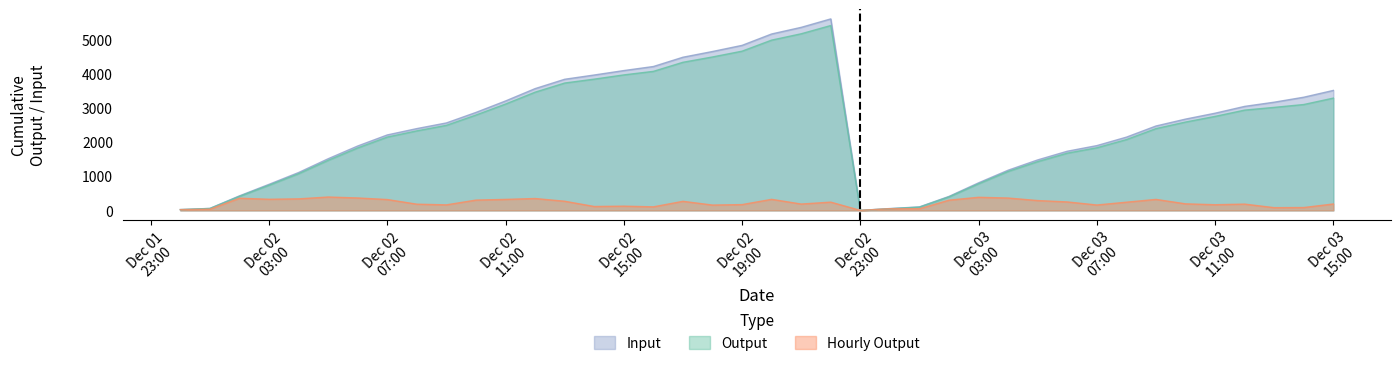

Which label corresponds to the largest value in the chart?

2021-12-02 22:00